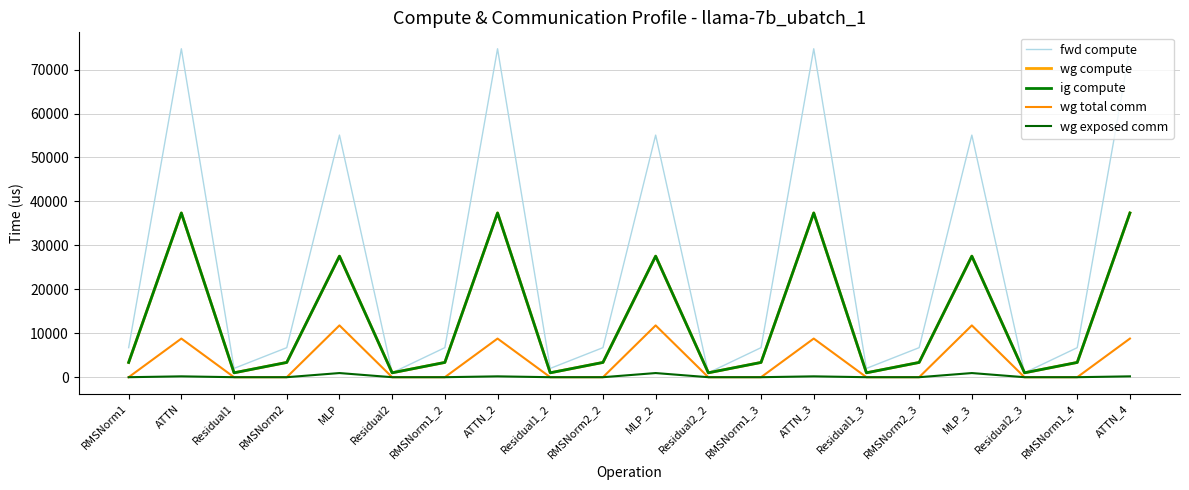

Where is ig compute nearest to the value 19184?

MLP